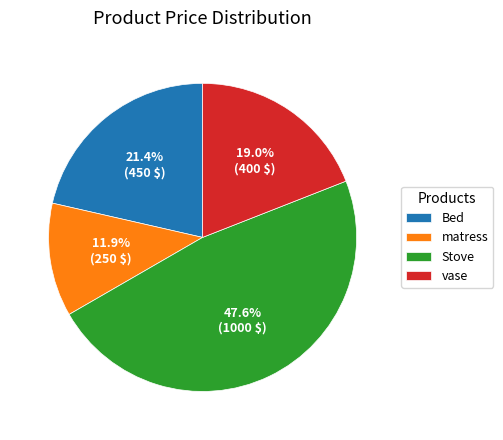

Which has a higher value, matress or Stove?

Stove